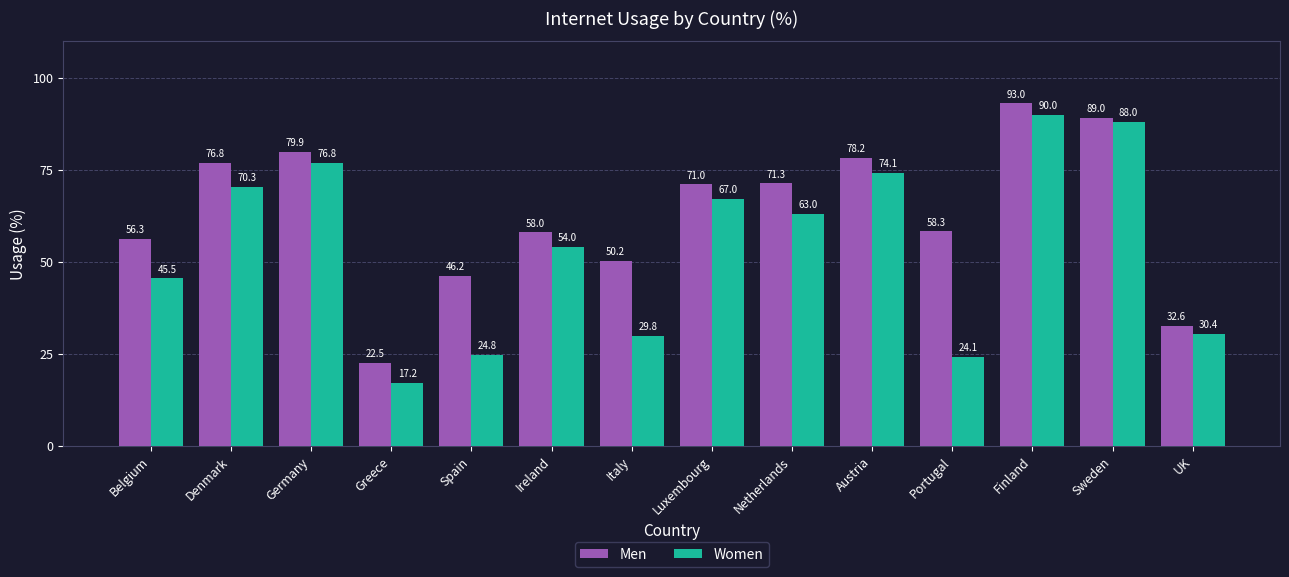

What are all the series names shown in the legend?

Men, Women